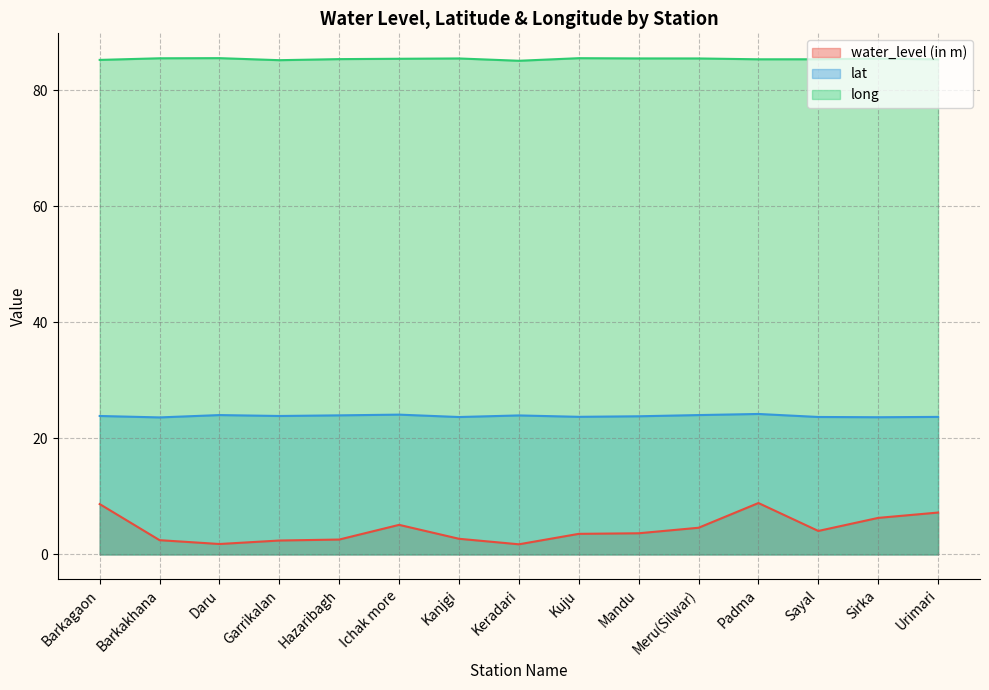

What is the approximate value of water_level (in m) at Ichak more?

5.1